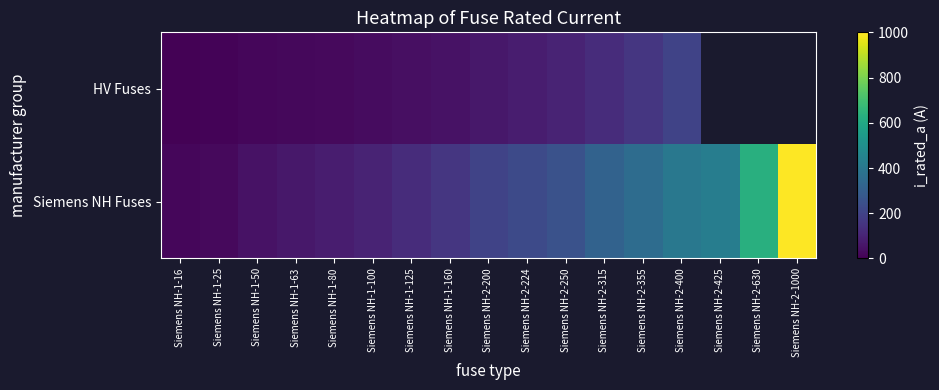

What is the highest value of the Siemens NH Fuses series?

1000.0